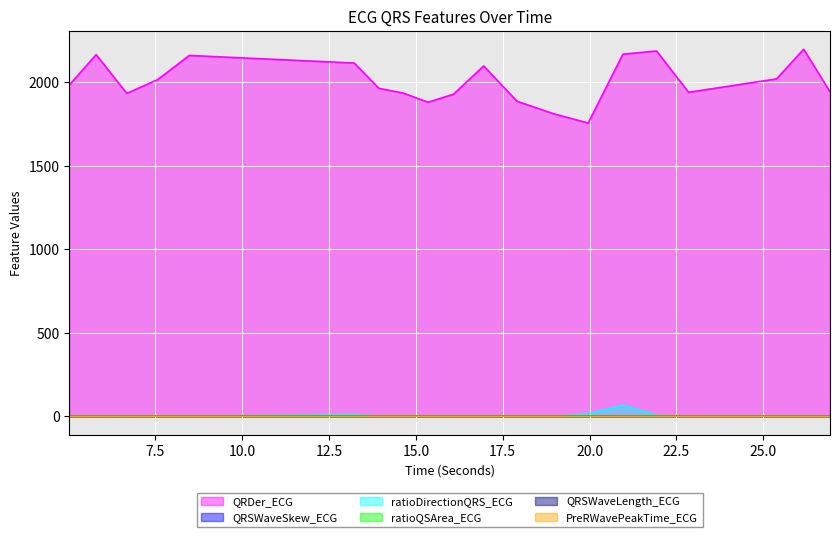

What position from the left is 16.953125?

11